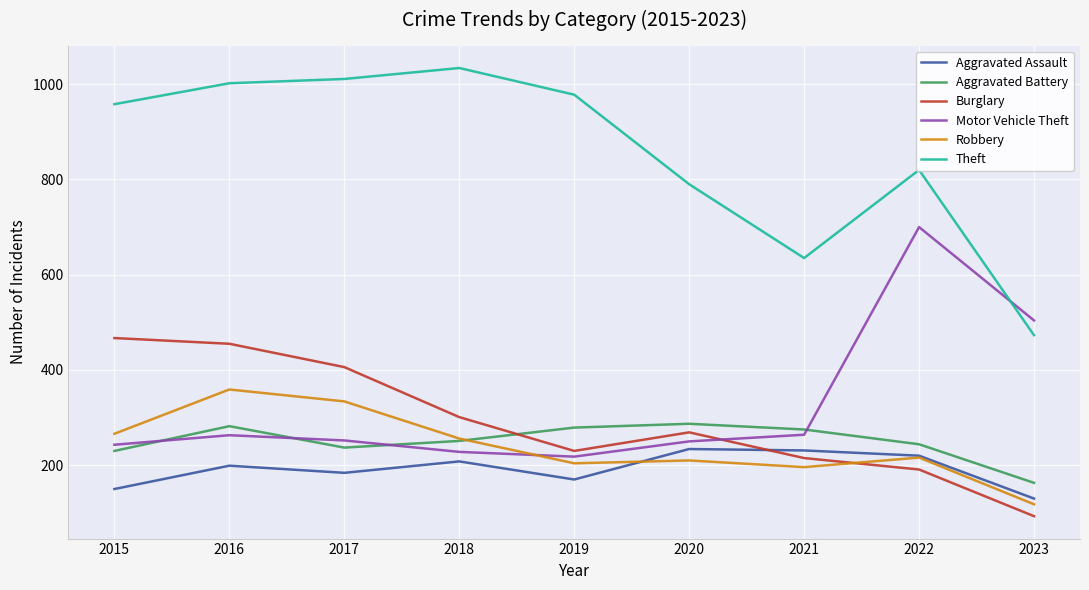

At 2015, list the series in order from smallest to largest.

Aggravated Assault, Aggravated Battery, Motor Vehicle Theft, Robbery, Burglary, Theft